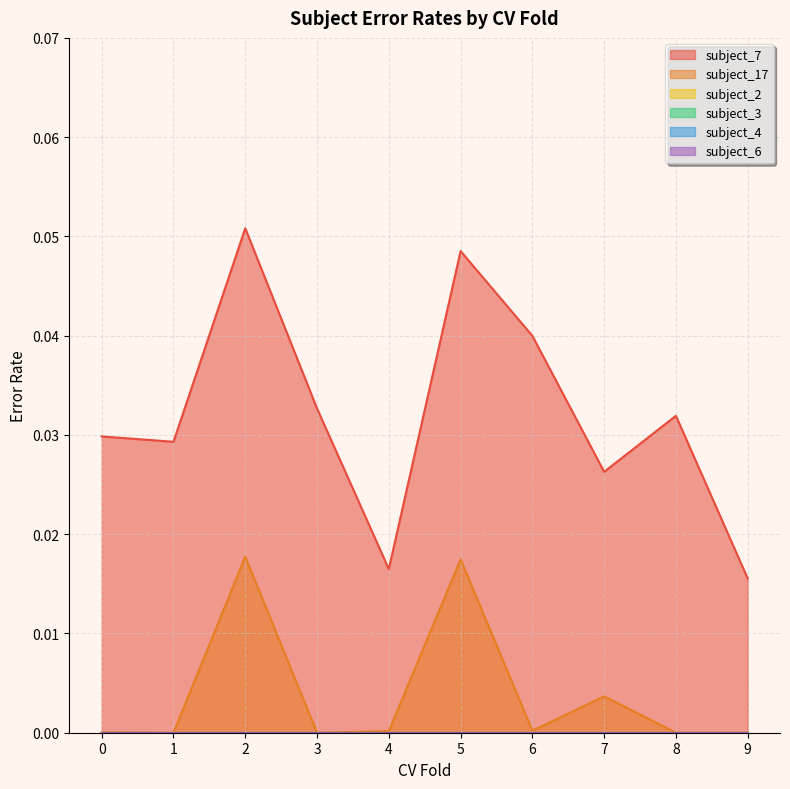

True or false: subject_3 has a value of 0.0 at 4.

True